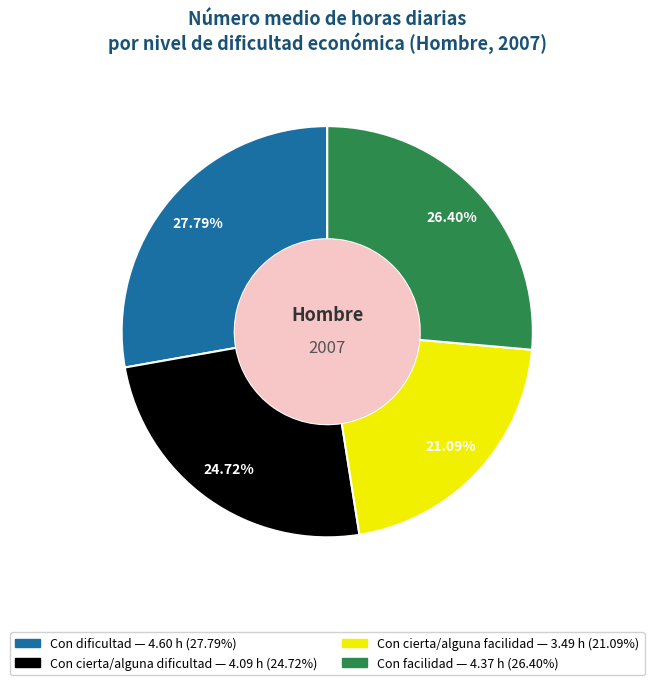

To the nearest percent, what is the difference between the Con dificultad and Con cierta/alguna facilidad slice percentages?

7%